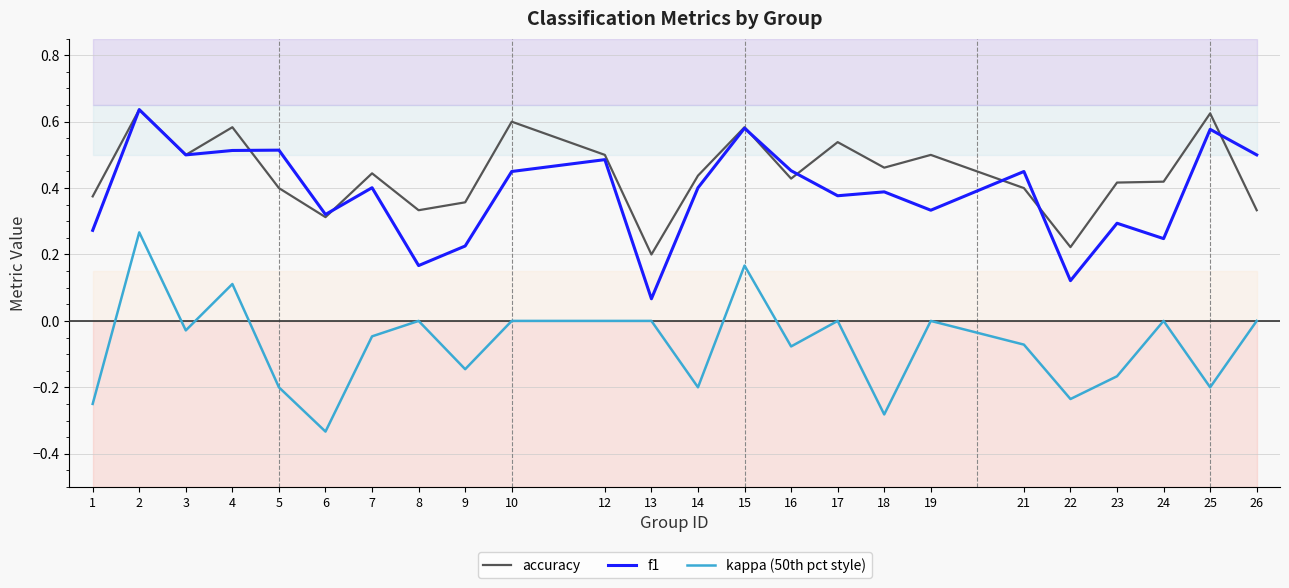

At 5, list the series in order from smallest to largest.

kappa (50th pct style), accuracy, f1